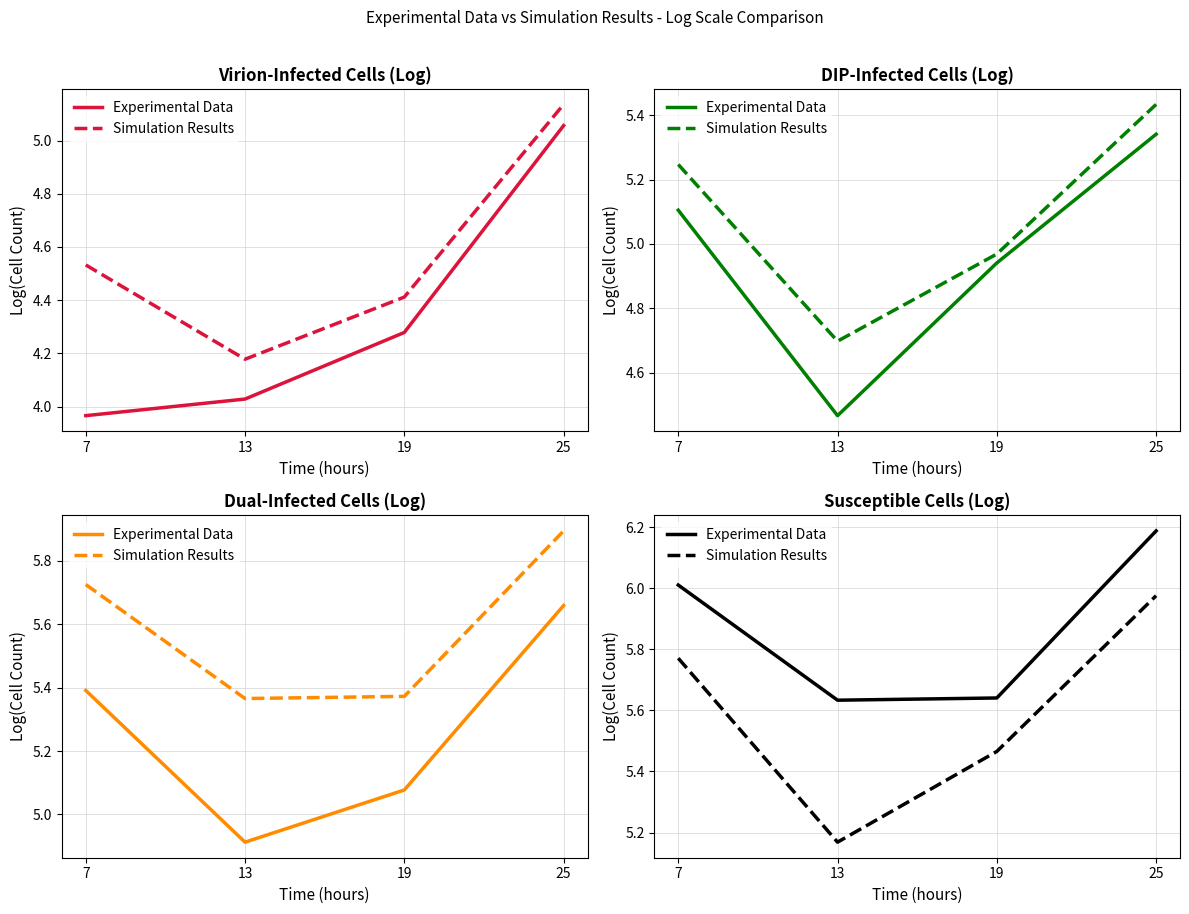

Reading left to right, transcribe all the data shown in this chart.

Experimental Data: 6.0	5.6	5.6	6.2
Simulation Results: 5.8	5.2	5.5	6.0